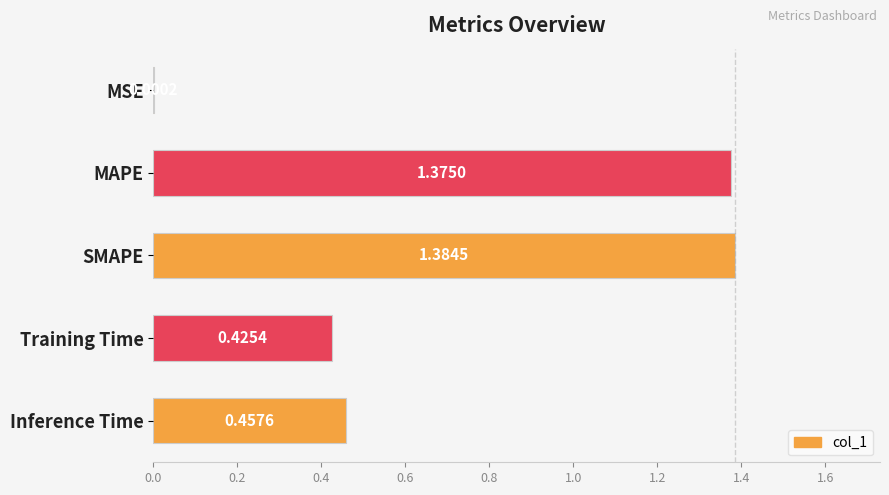

What is the change in value from MAPE to Inference Time?

-0.9